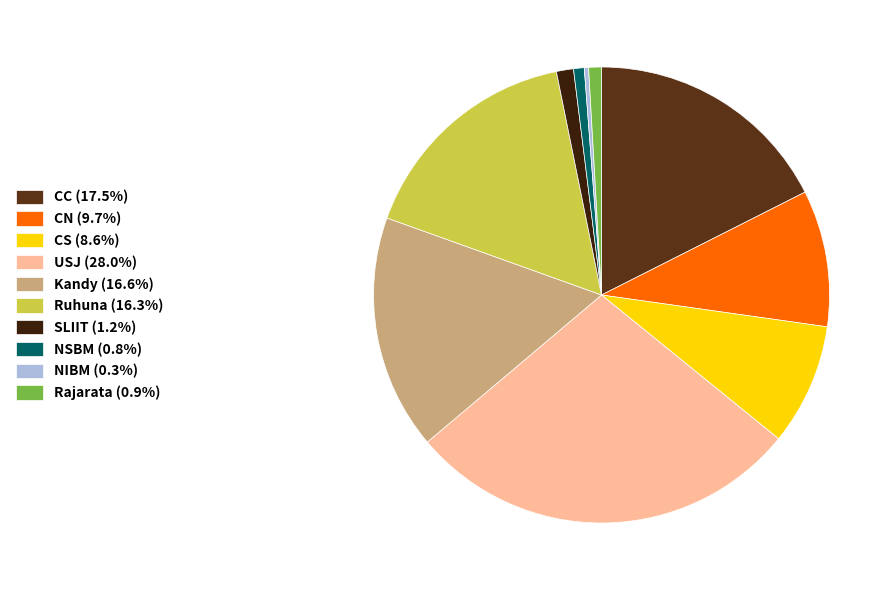

The CN slice represents 10% of the pie. True or false?

True